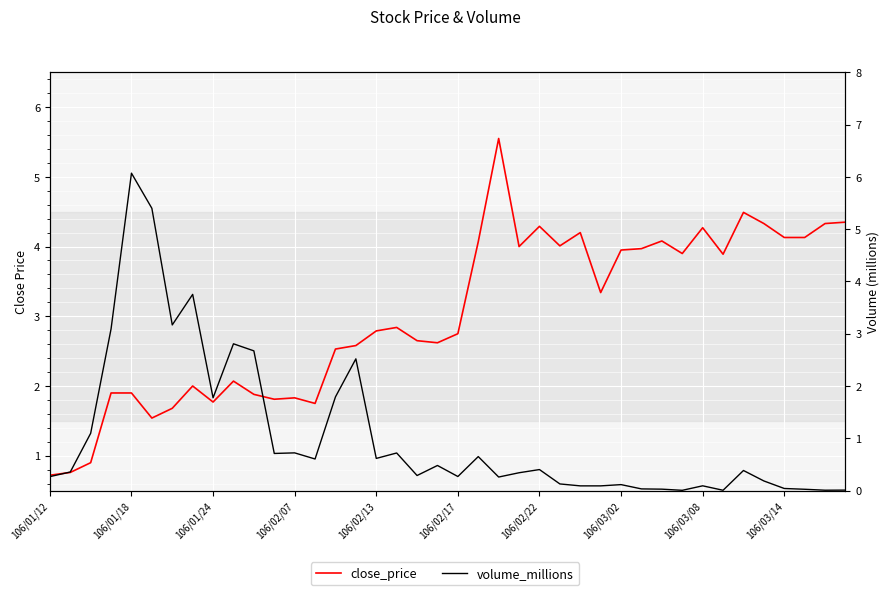

What value does the close_price series have at 14?

2.5